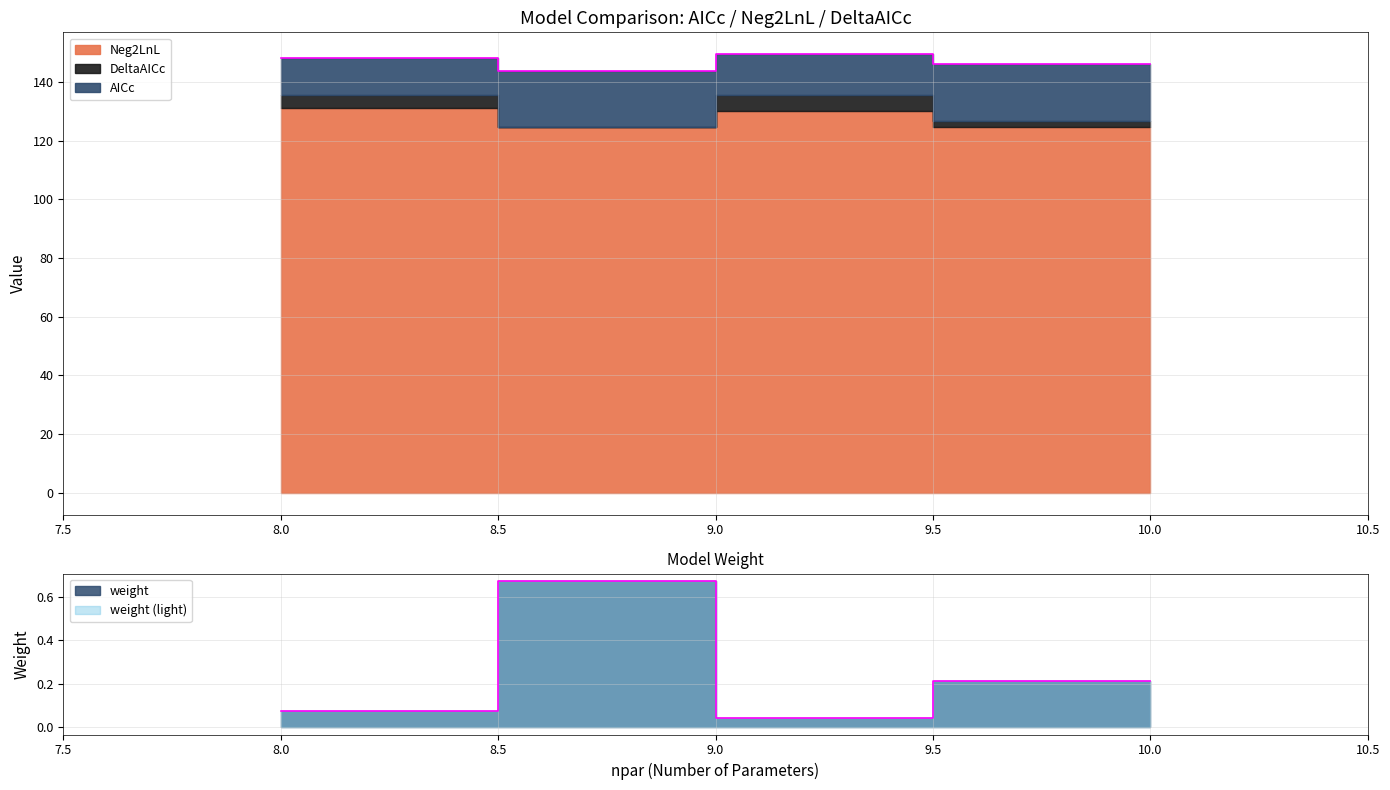

Which series changed the most between 8 and 9?

AICc